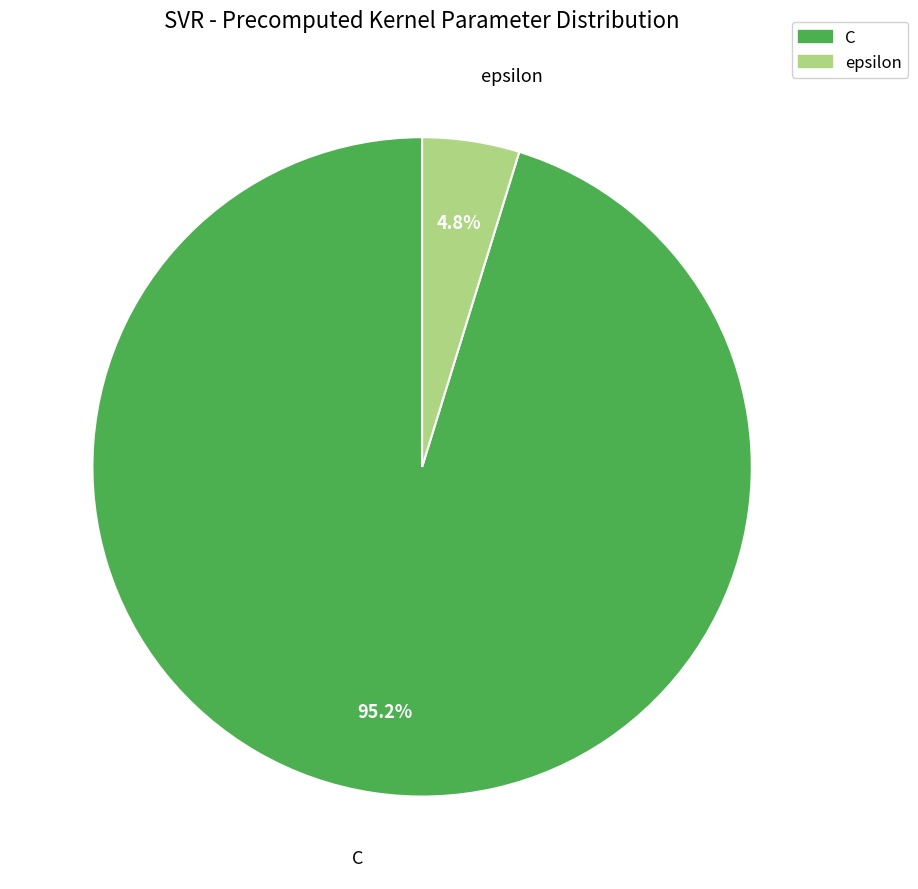

Combined, what portion of the pie is C and epsilon?

100.0%